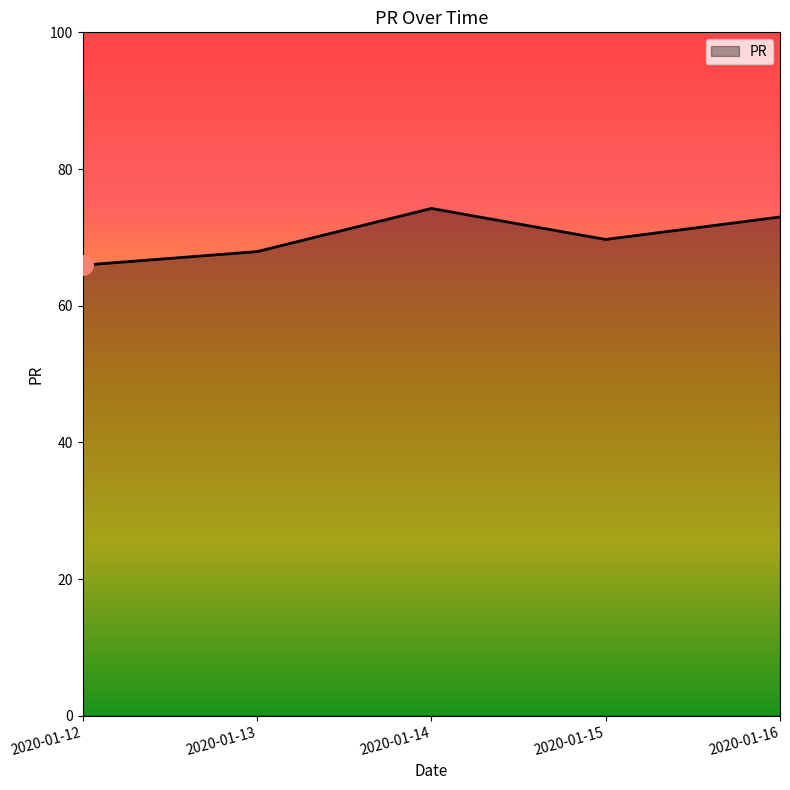

How many interior local peaks (higher than both neighbors) does the data have?

1